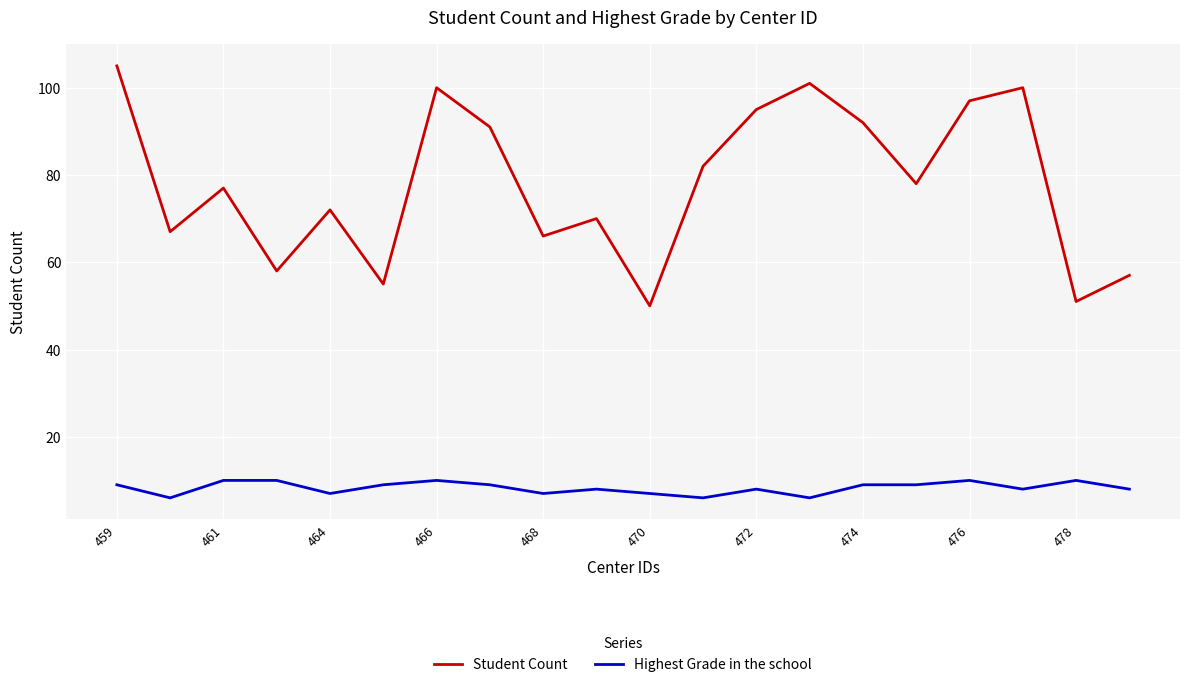

How many series are shown in this chart?

2